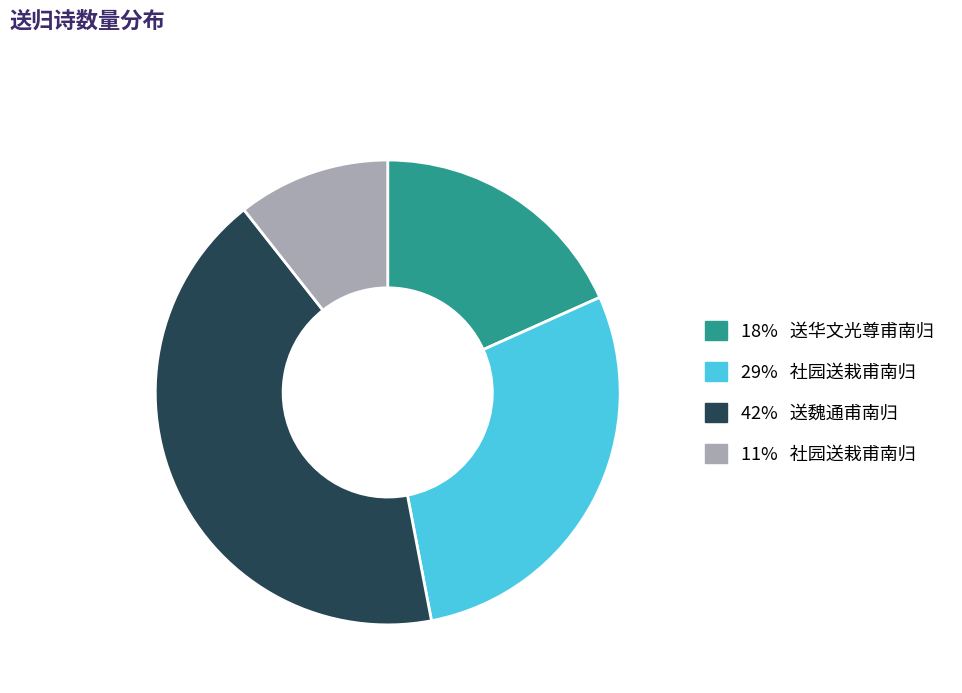

Is there any slice that represents more than half of the pie?

No